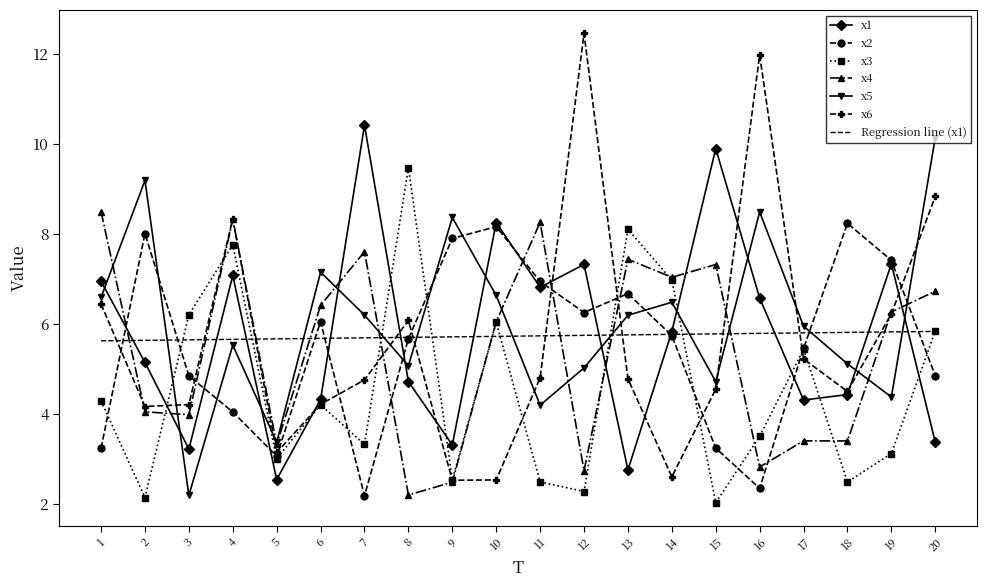

Which series has the largest total across all categories?

x5